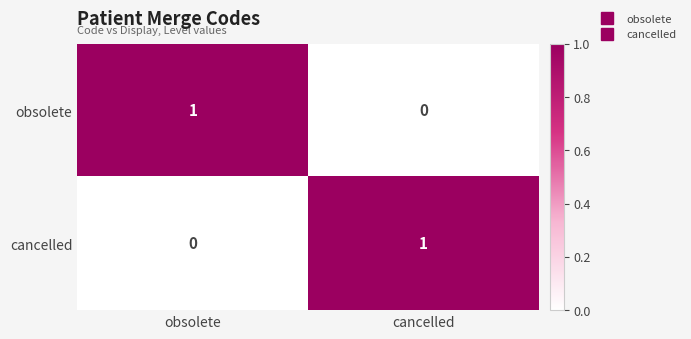

Where is obsolete nearest to the value 0?

cancelled